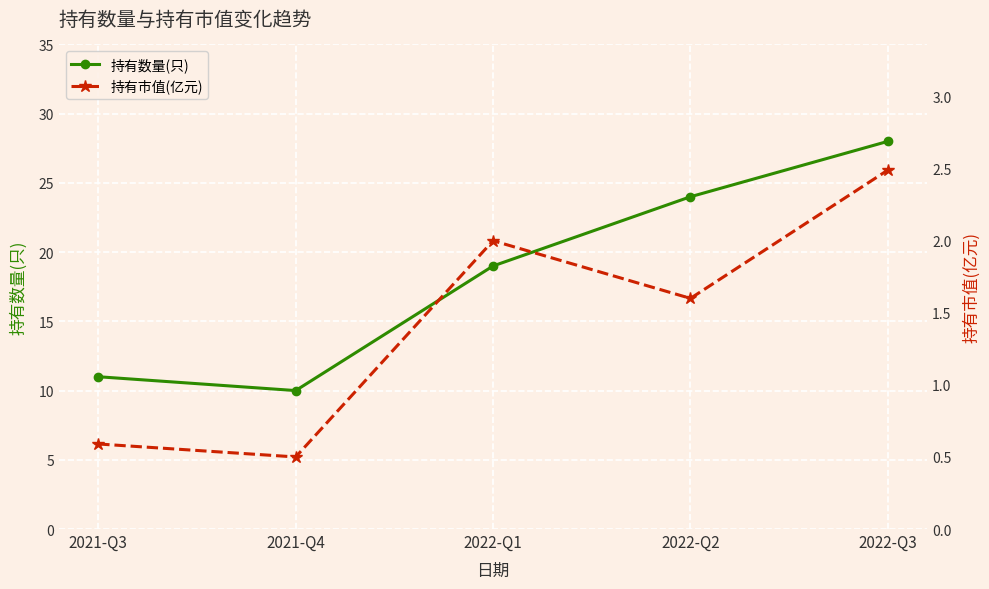

What is the label of the 2nd point from the left?

2021-Q4